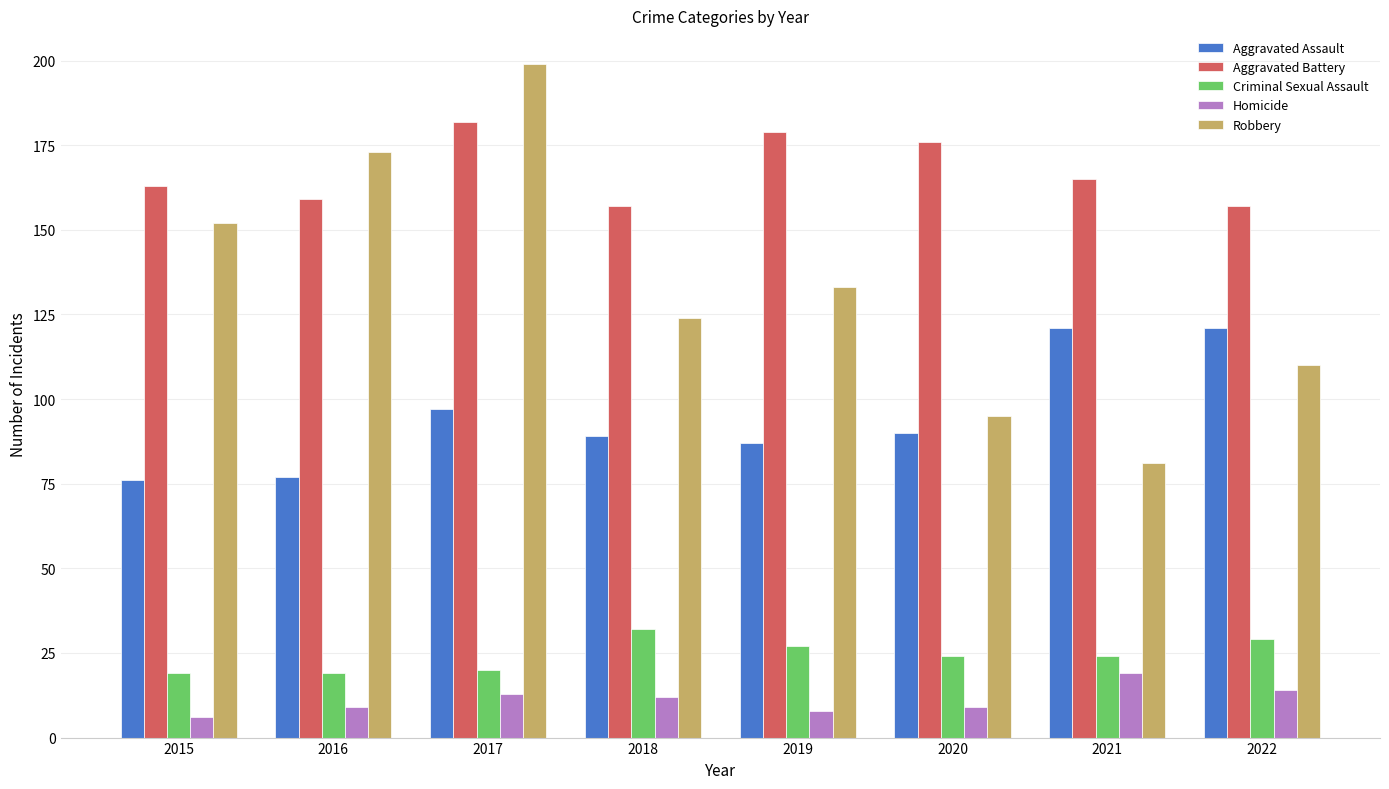

Rank the series by their maximum value, from lowest to highest.

Homicide, Criminal Sexual Assault, Aggravated Assault, Aggravated Battery, Robbery